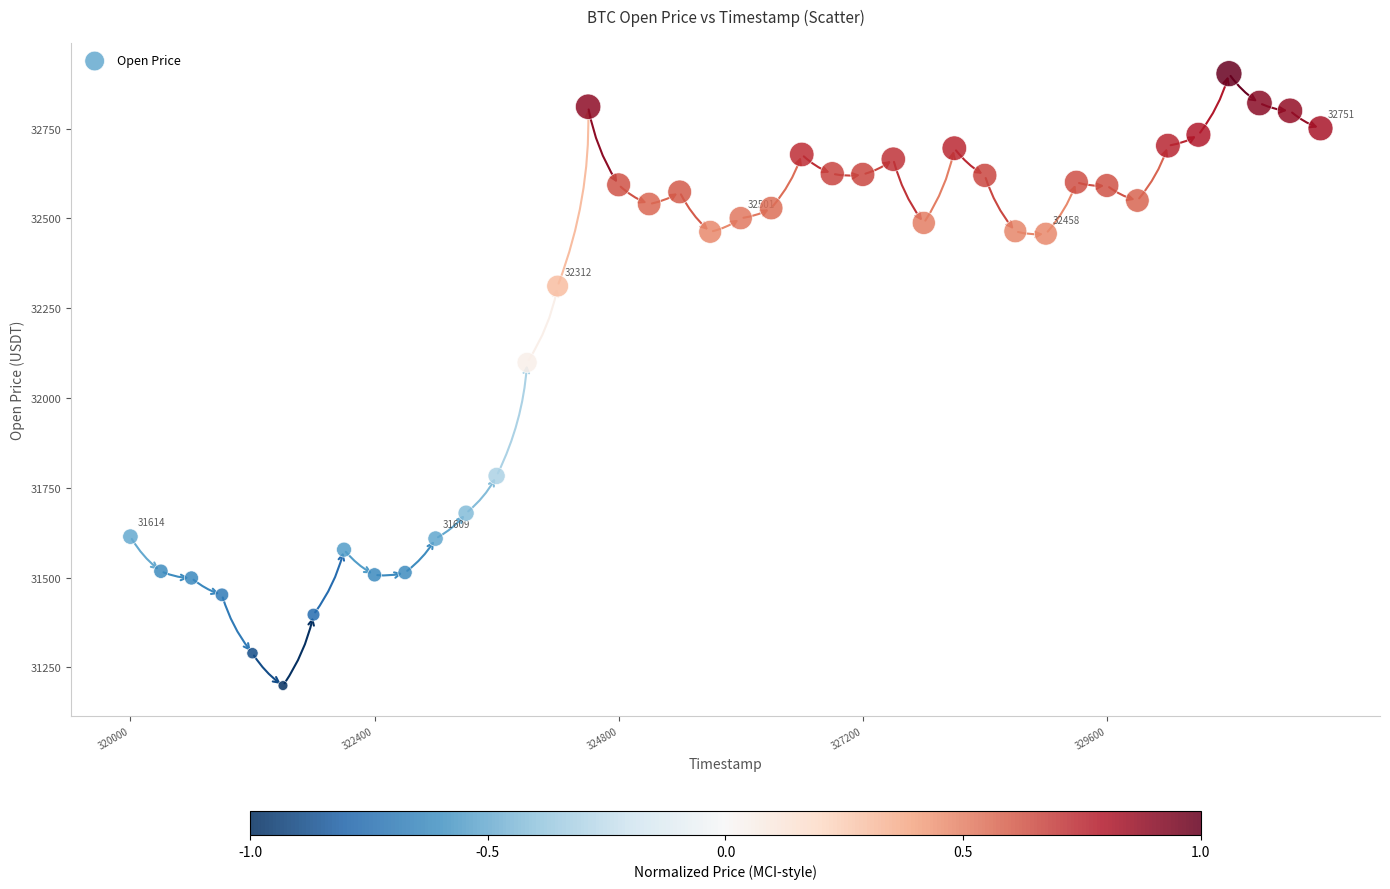

What Y value in the scatter plot is closest to 32051?

32099.0